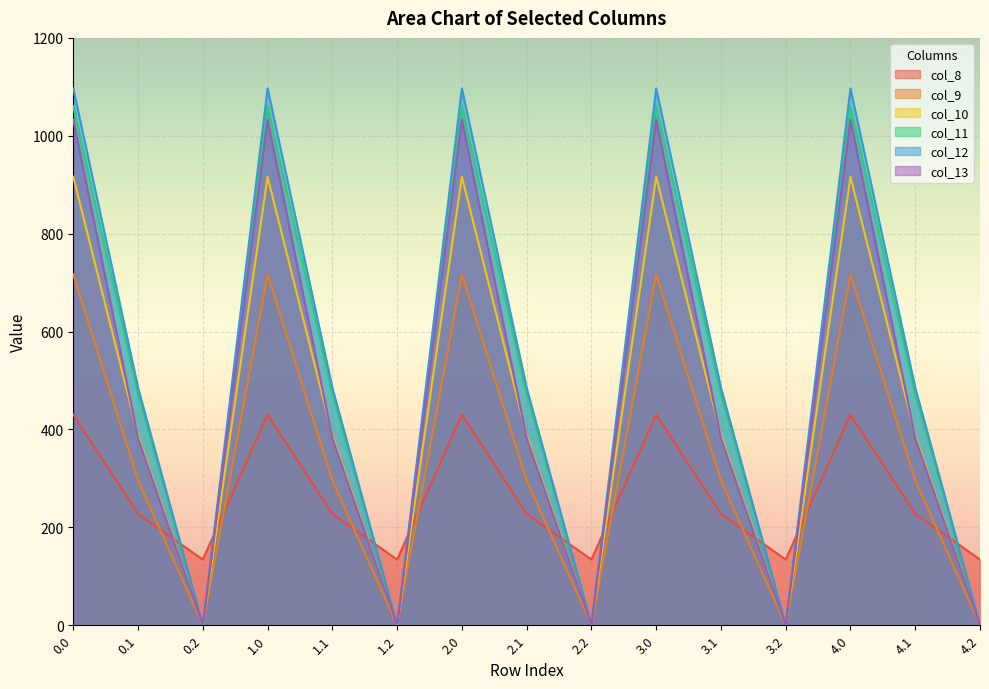

What is the label of the 9th point from the left?

2.2